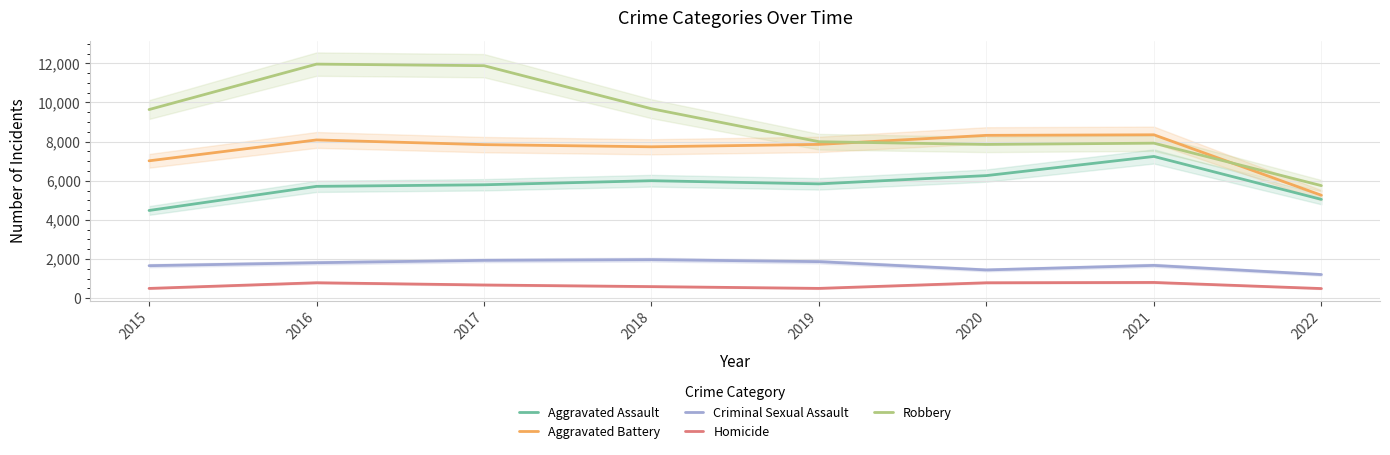

How many series are shown in this chart?

5